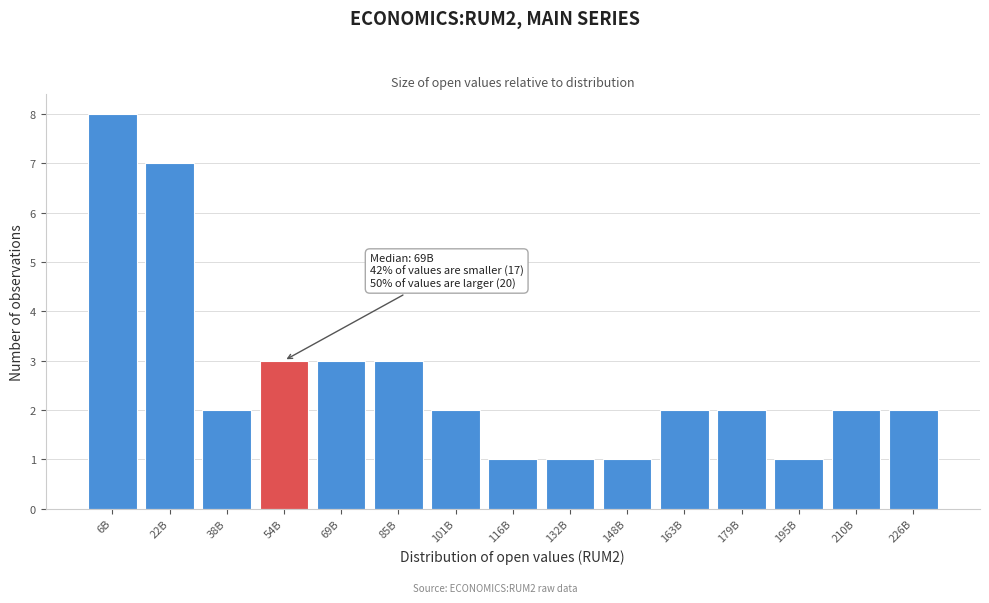

Reading left to right, list all the values displayed in this chart.

8	7	2	3	3	3	2	1	1	1	2	2	1	2	2